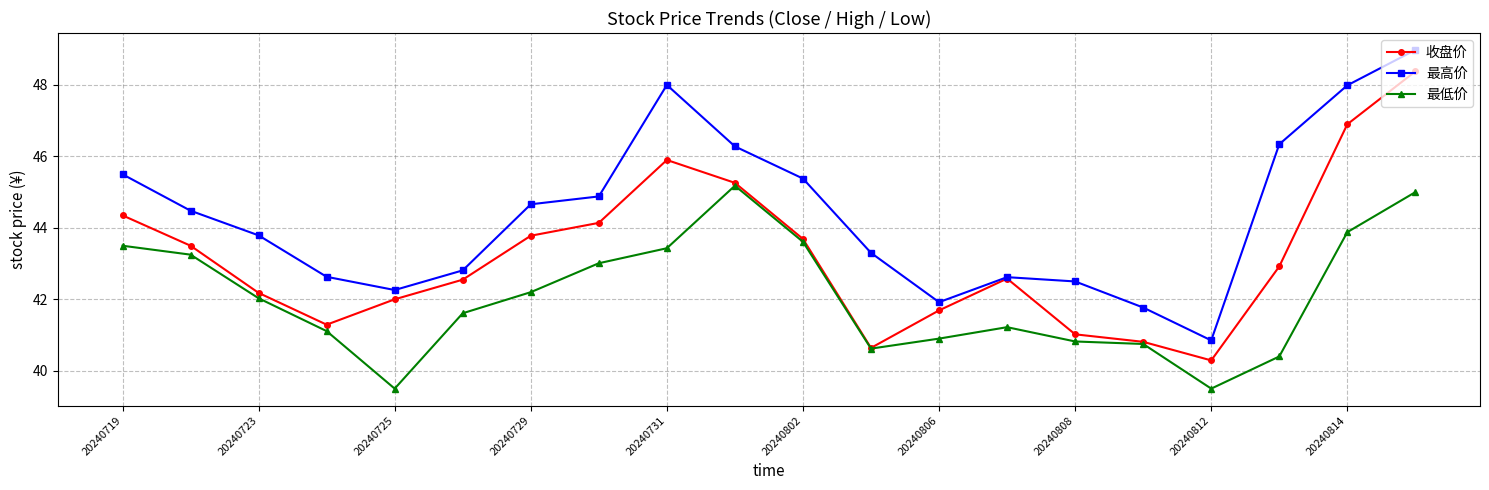

True or false: 最低价 and 最高价 cross at least once.

False